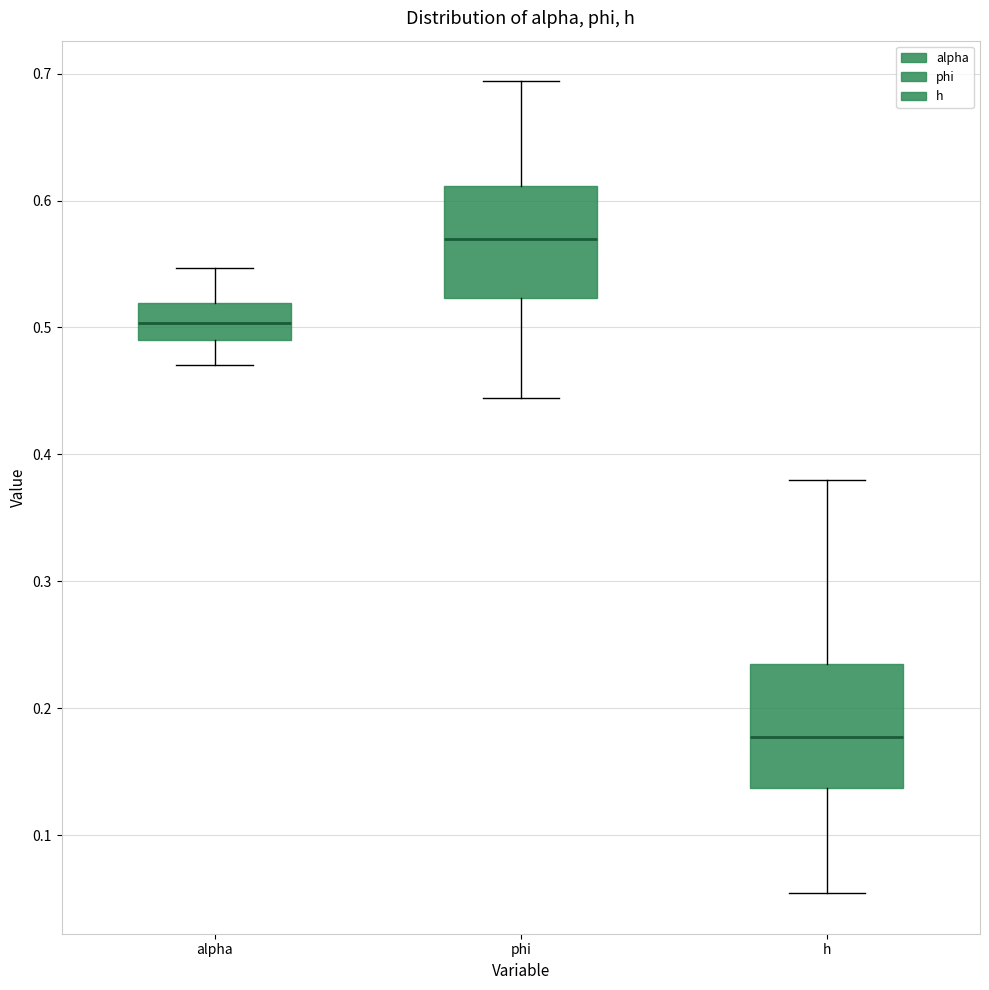

Where is the upper edge of the box for phi on the y-axis? The values are not printed on the chart, so give them approximately, as read against the axis.

0.61